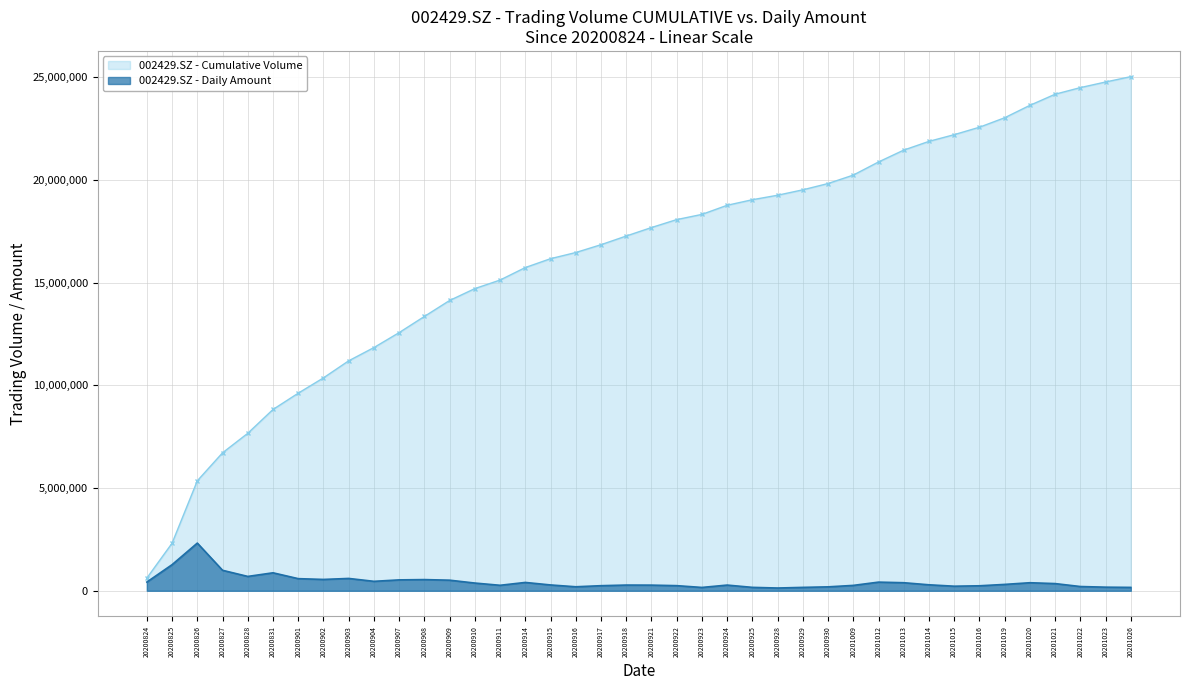

How many interior local valleys (lower than both neighbors) does the data have?

8